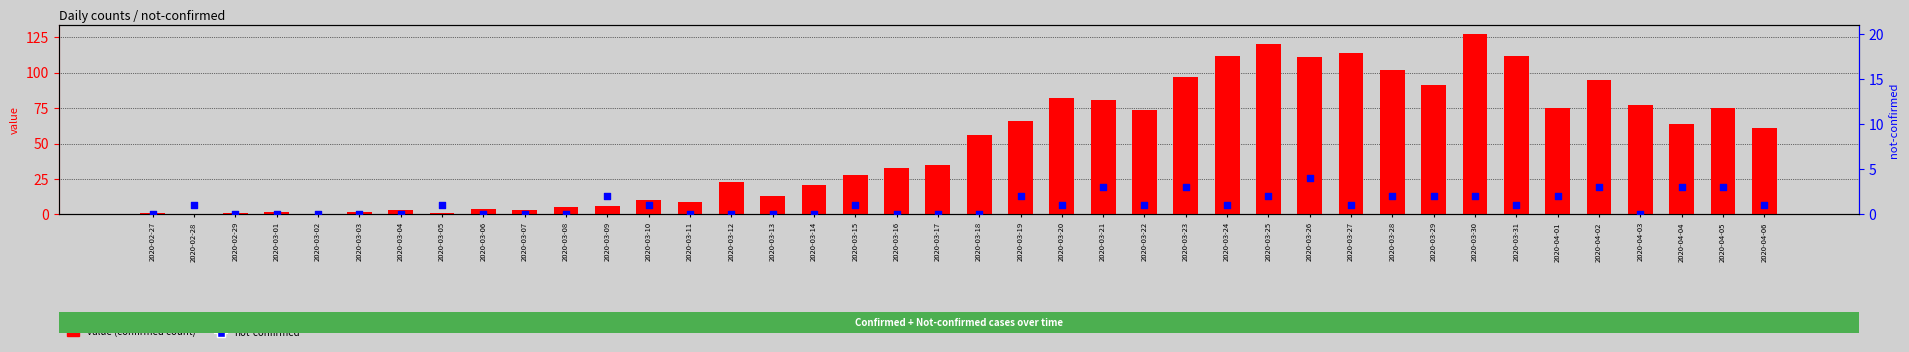

Which series reaches the minimum Y coordinate?

value